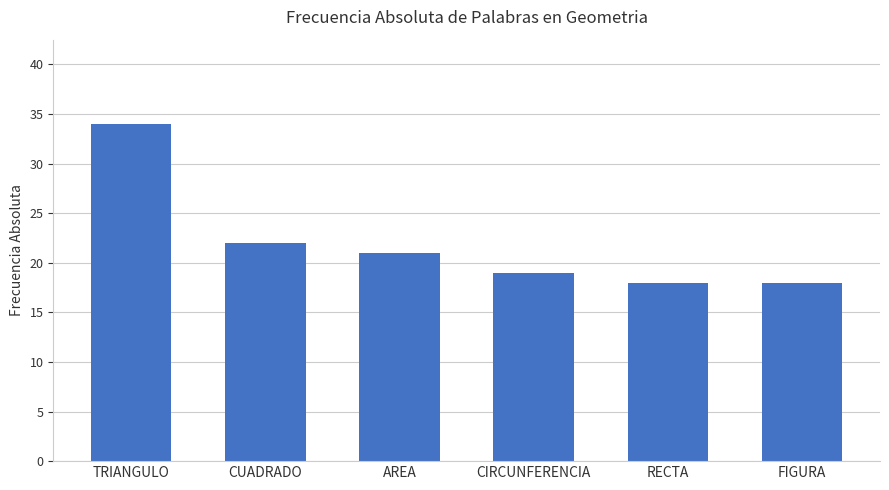

At which label is the value closest to 26?

CUADRADO